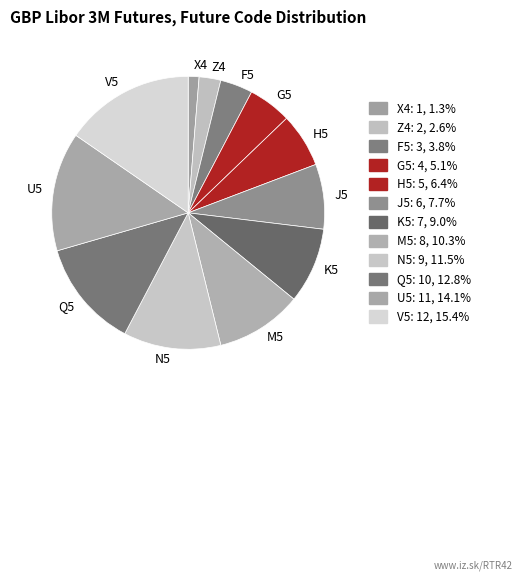

How many slices are in this pie chart?

12